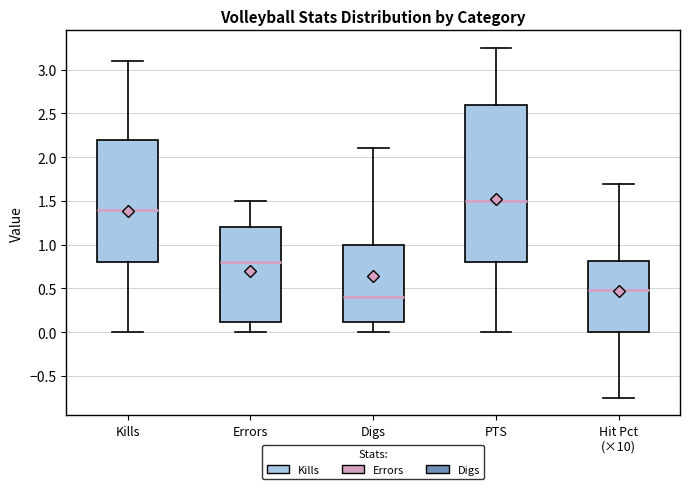

Which box's median line is the highest?

PTS